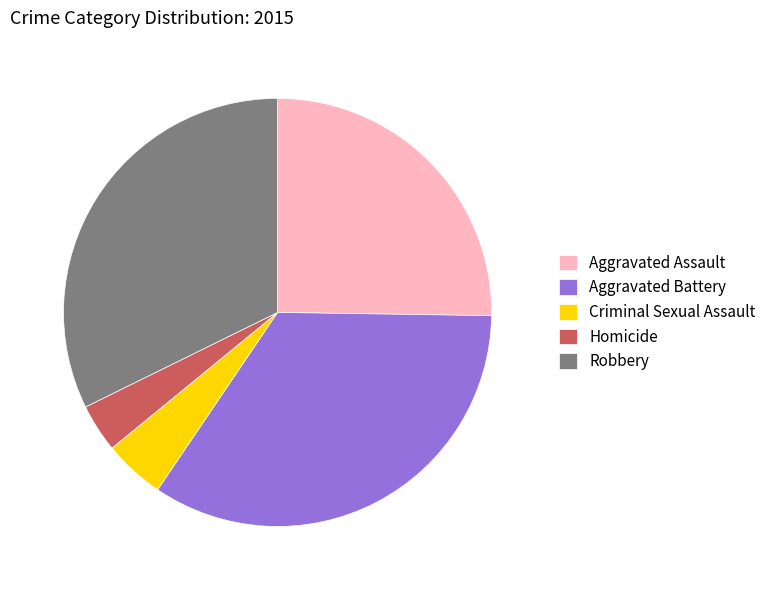

Rank the categories by value from highest to lowest.

Aggravated Battery, Robbery, Aggravated Assault, Criminal Sexual Assault, Homicide